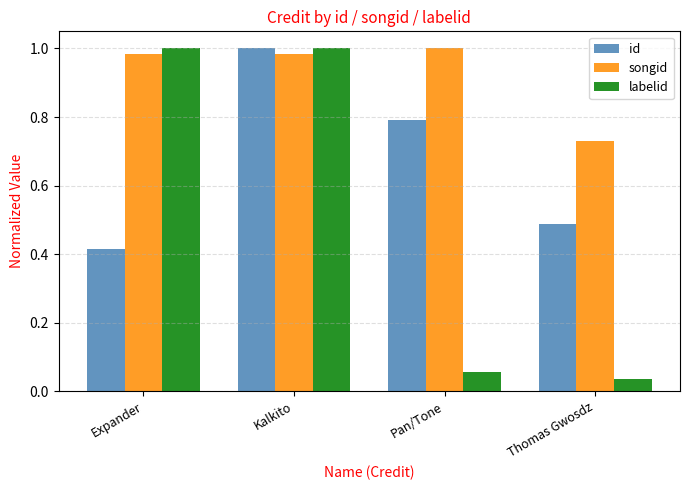

What is the sum of the id values at Expander and Pan/Tone?

1.2